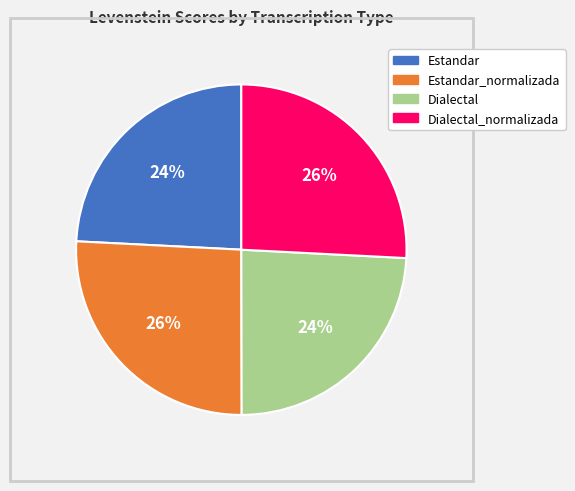

Is there any slice that represents more than half of the pie?

No